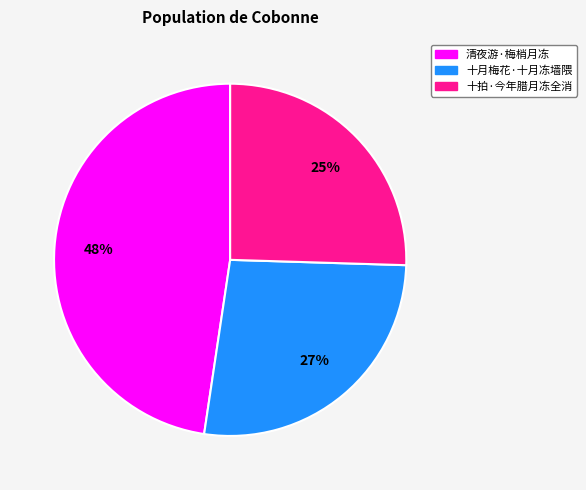

To the nearest percent, what is the combined percentage of 十月梅花·十月冻墙隈 and 清夜游·梅梢月冻?

75%